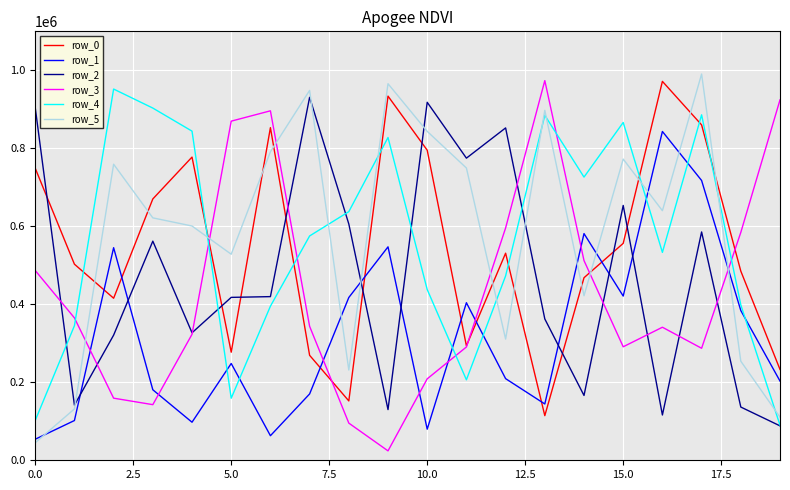

Does the chart have visible grid lines?

Yes